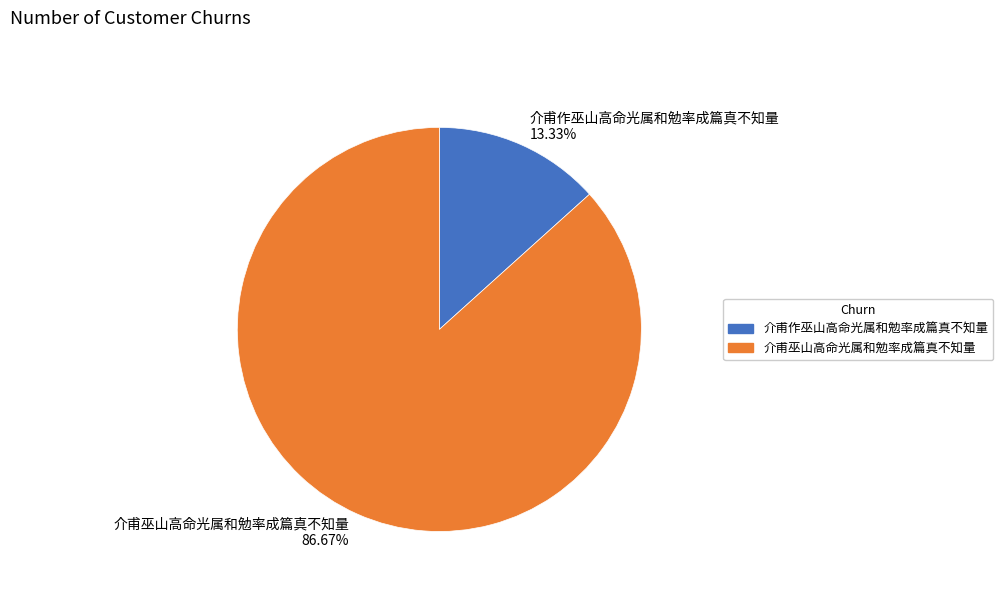

To the nearest percent, what is the combined percentage of 介甫巫山高命光属和勉率成篇真不知量 and 介甫作巫山高命光属和勉率成篇真不知量?

100%